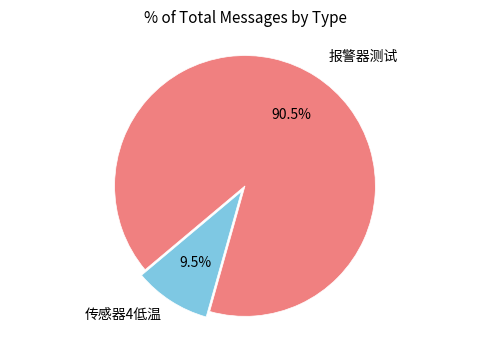

Does any single category account for the majority?

Yes